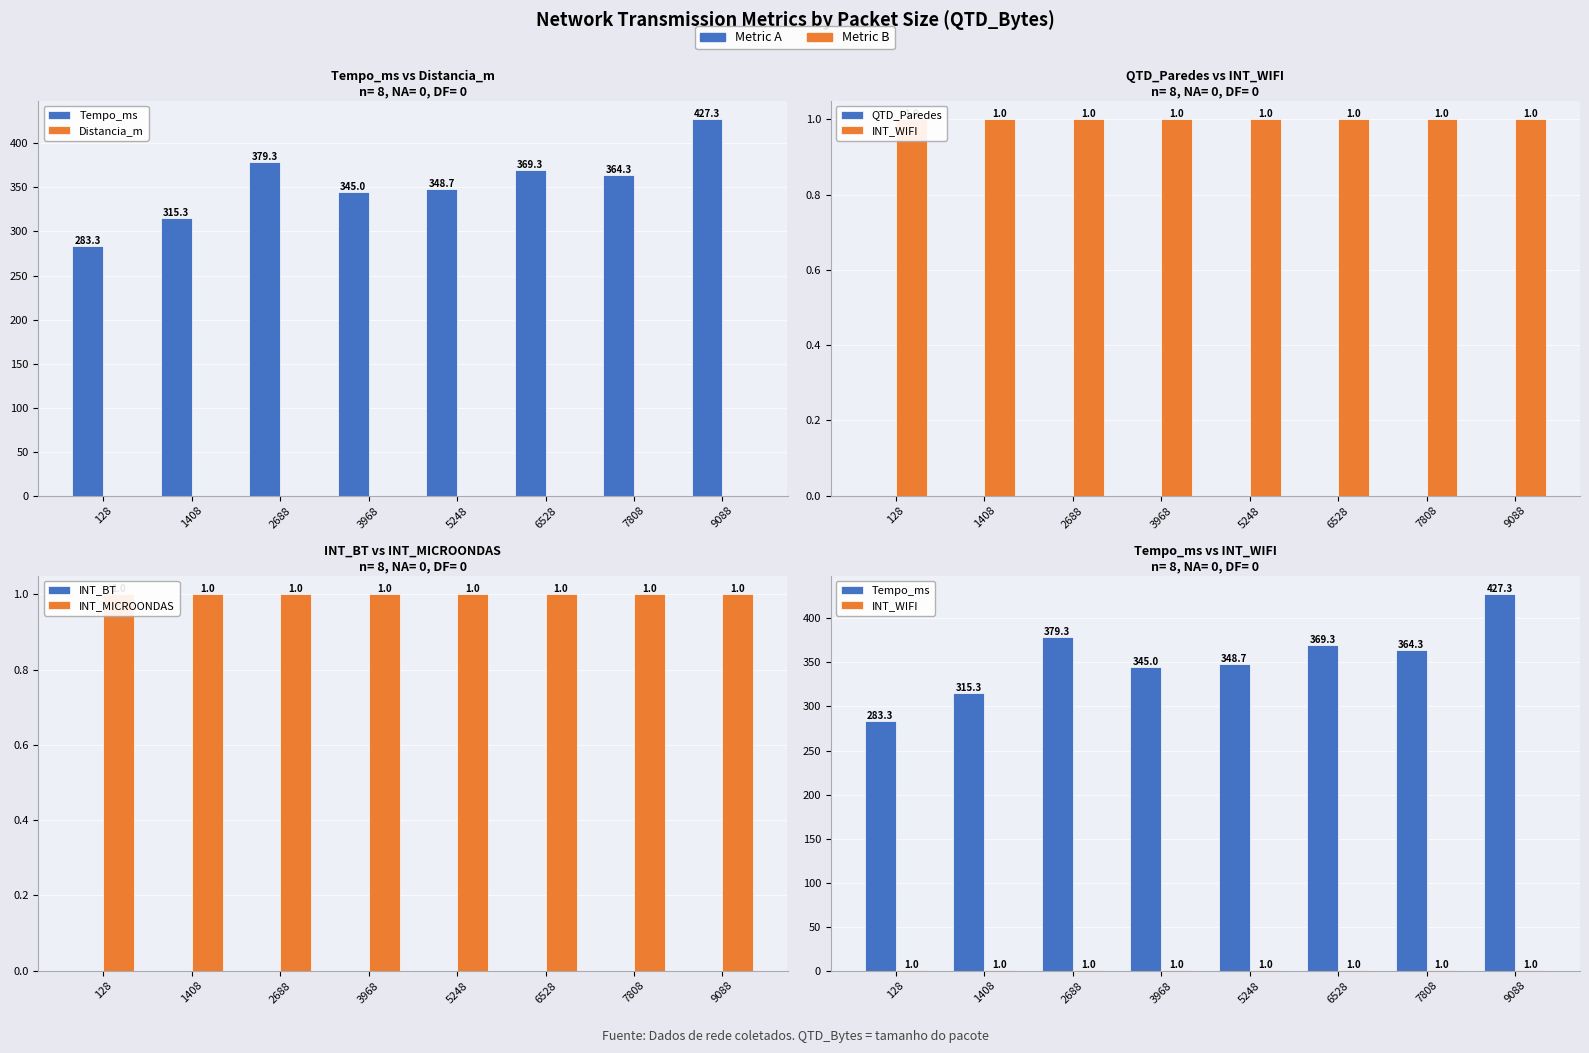

Which has a higher value, 6528 or 7808?

6528